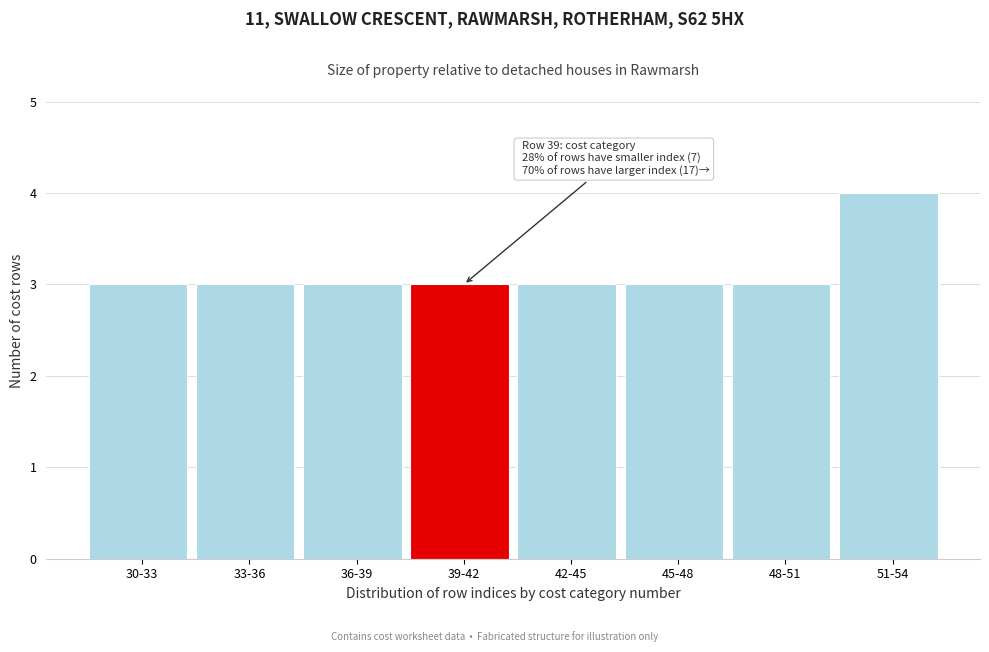

Reading left to right, extract all data points from this chart.

3	3	3	3	3	3	3	4